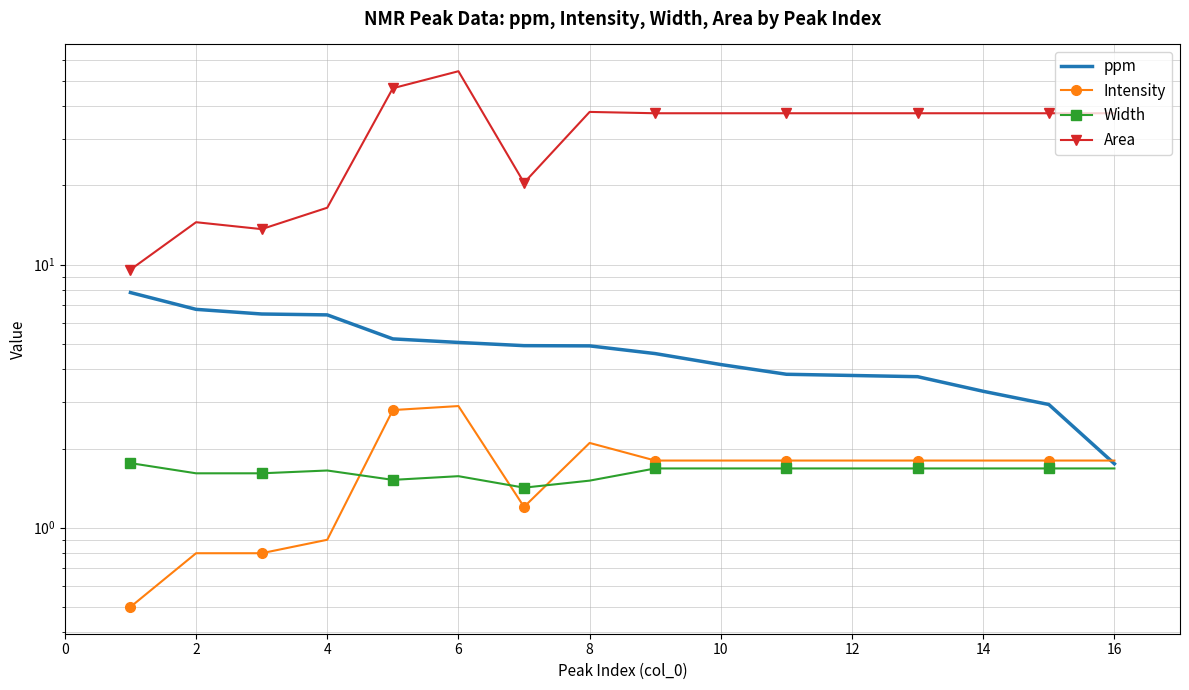

What are all the series names shown in the legend?

ppm, Intensity, Width, Area